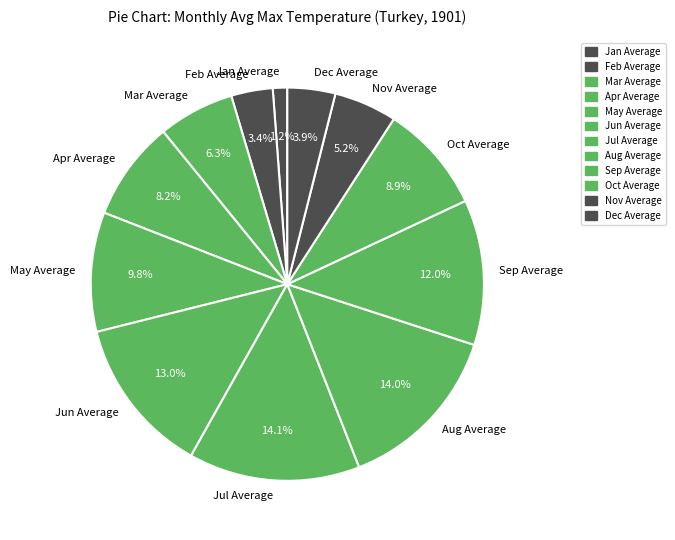

Count the number of slices in the pie.

12